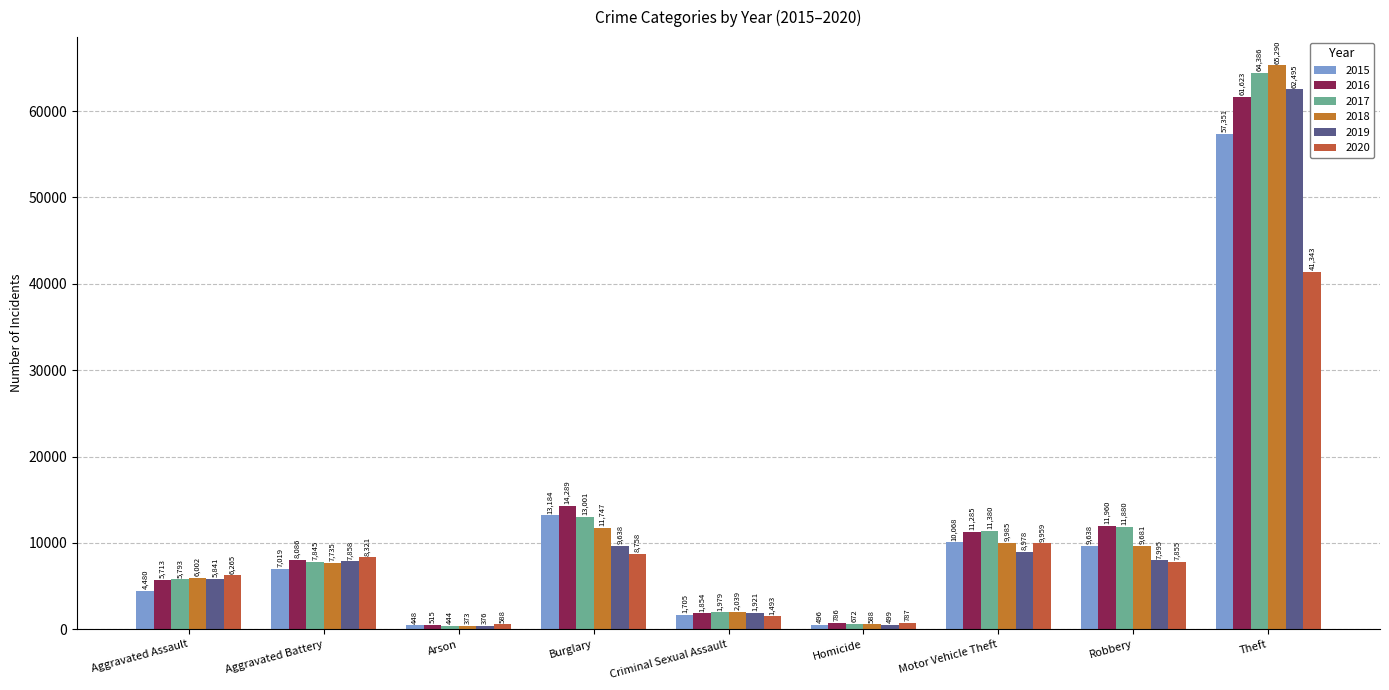

What is the difference between the 2017 values at Arson and Burglary?

12557